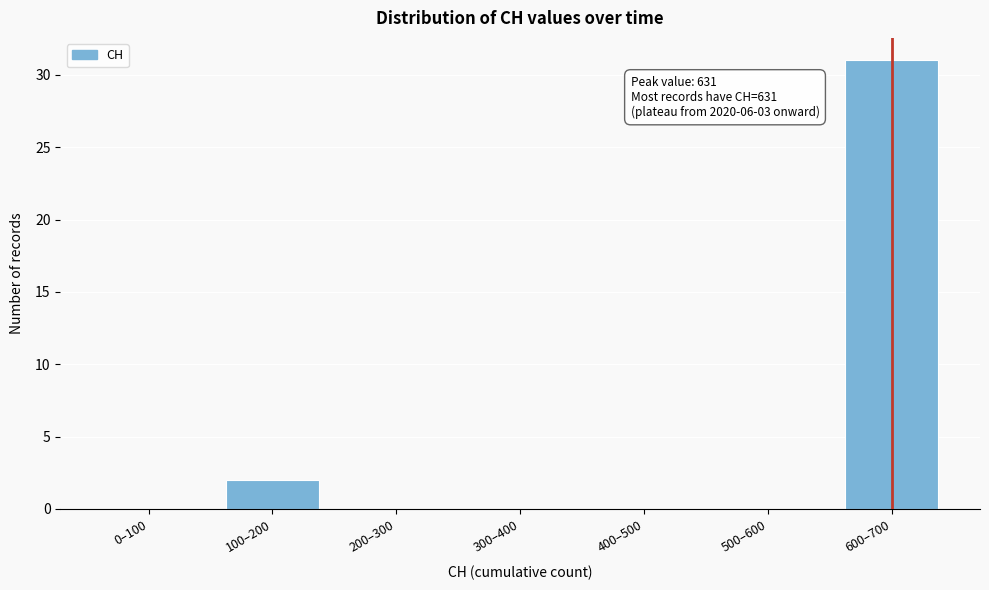

Reading left to right, extract all data points from this chart.

0–100=0	100–200=2	200–300=0	300–400=0	400–500=0	500–600=0	600–700=31